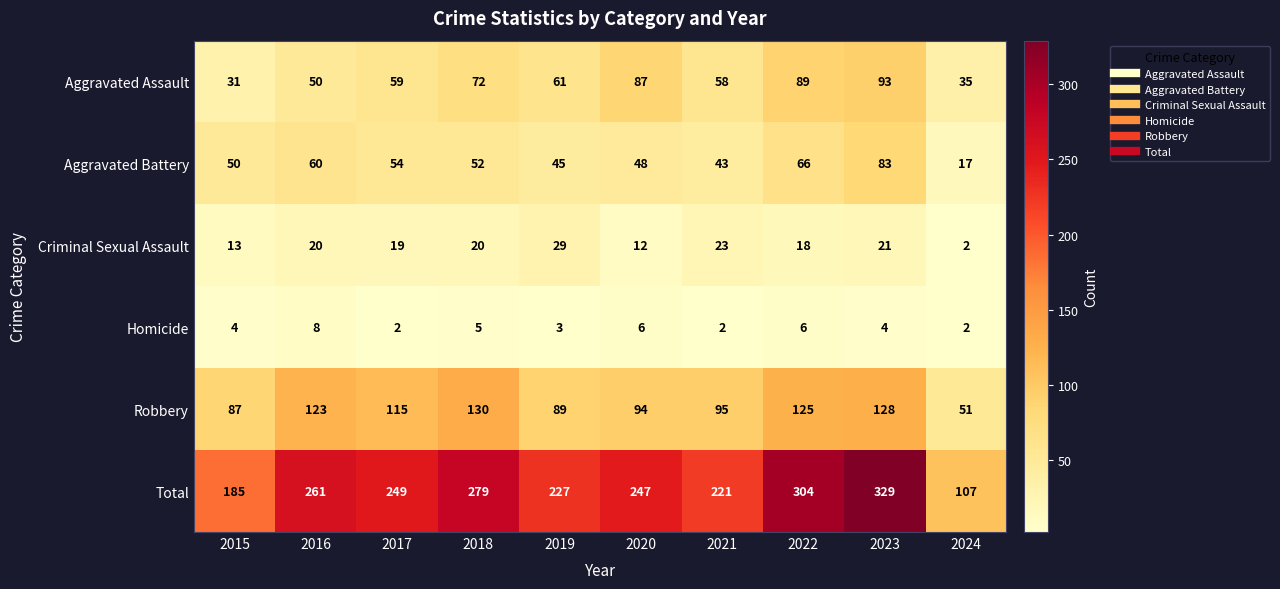

Which category has the highest value across all series?

2023